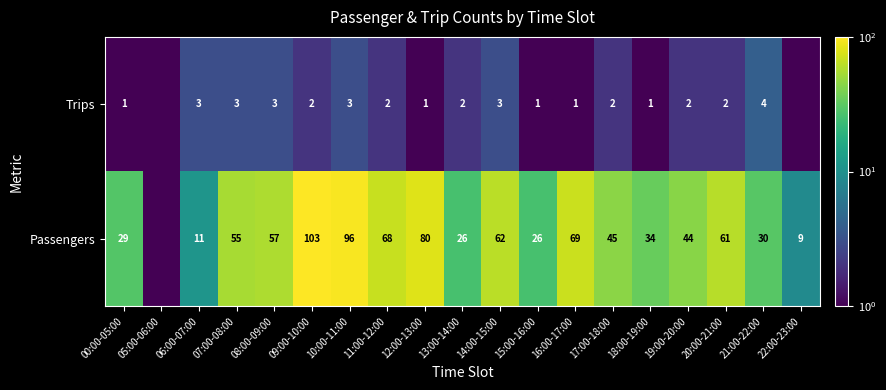

What is the difference between the highest and lowest values at 00:00-05:00?

28.0